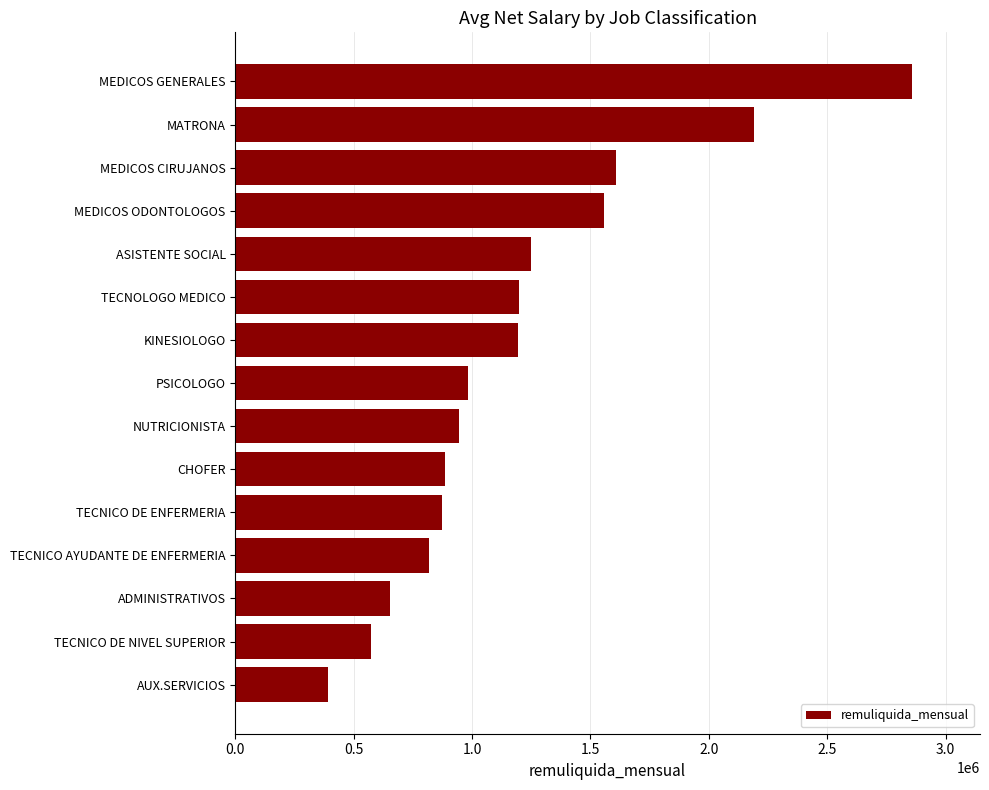

What is the difference between the maximum and minimum values?

2466207